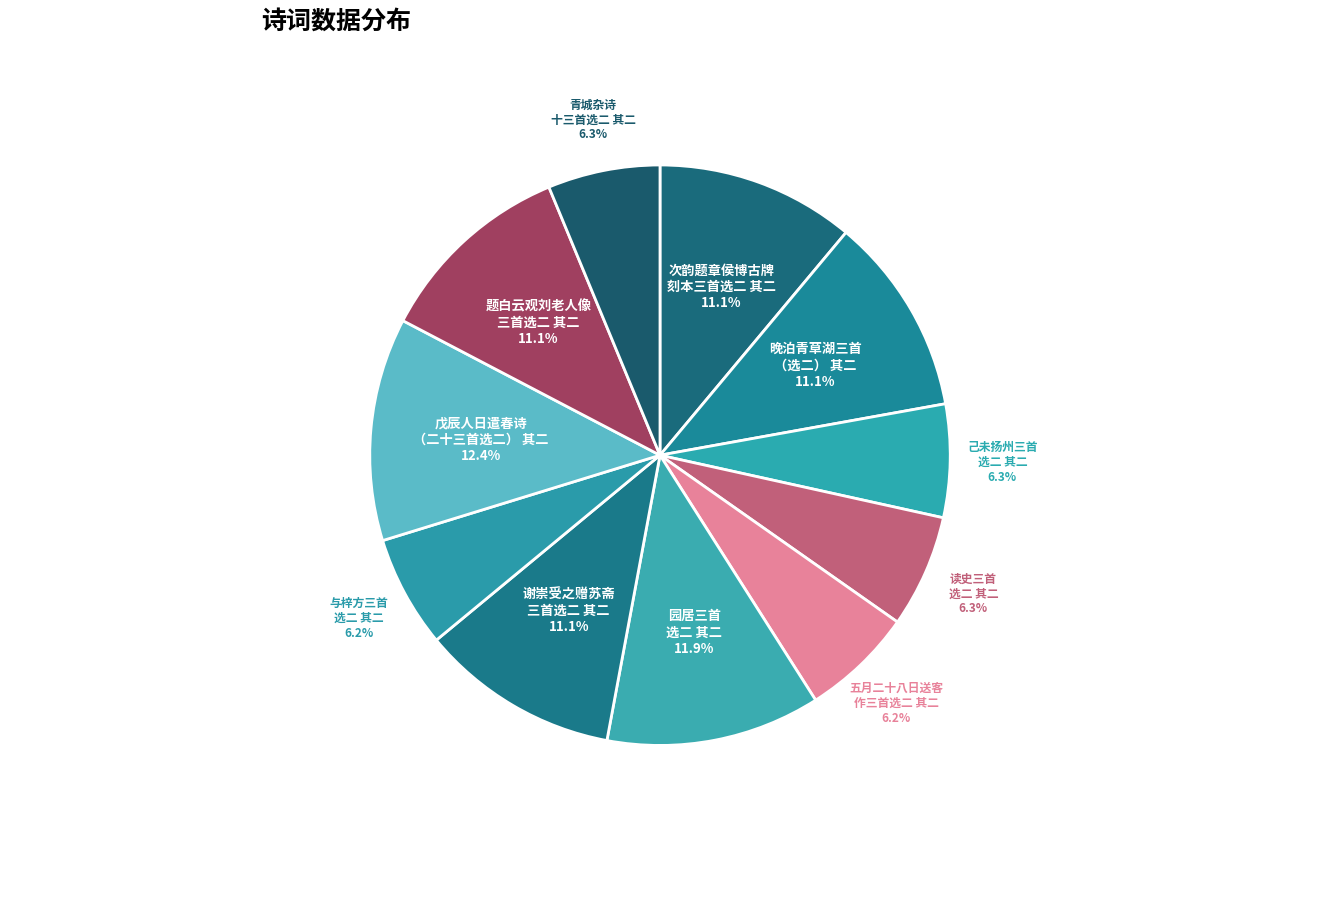

Rank the categories by value from highest to lowest.

戊辰人日遣春诗（二十三首选二） 其二, 园居三首选二 其二, 晚泊青草湖三首（选二） 其二, 次韵题章侯博古牌刻本三首选二 其二, 谢崇受之赠苏斋写明人诗  三首选二 其二, 题白云观刘老人像 三首选二 其二, 己未扬州三首选二 其二, 读史三首选二 其二, 青城杂诗十三首选二 其二, 五月二十八日送客作三首选二 其二, 与梓方三首选二 其二